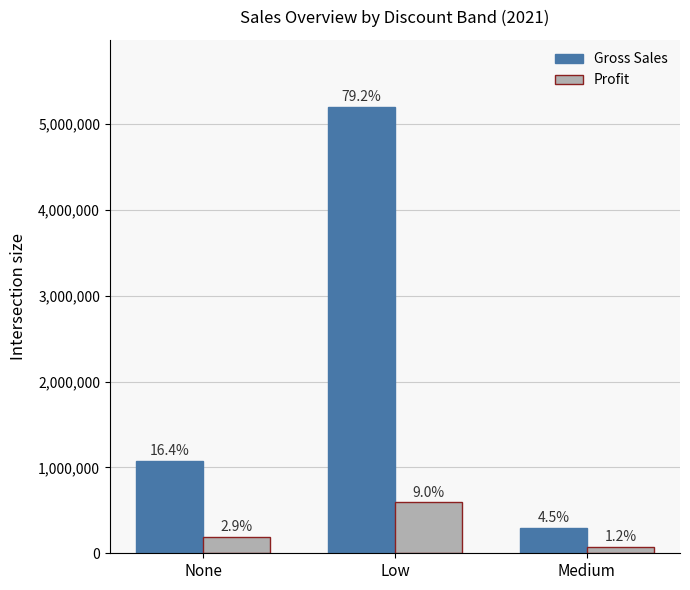

Which category has the lowest value in the Gross Sales series?

Medium